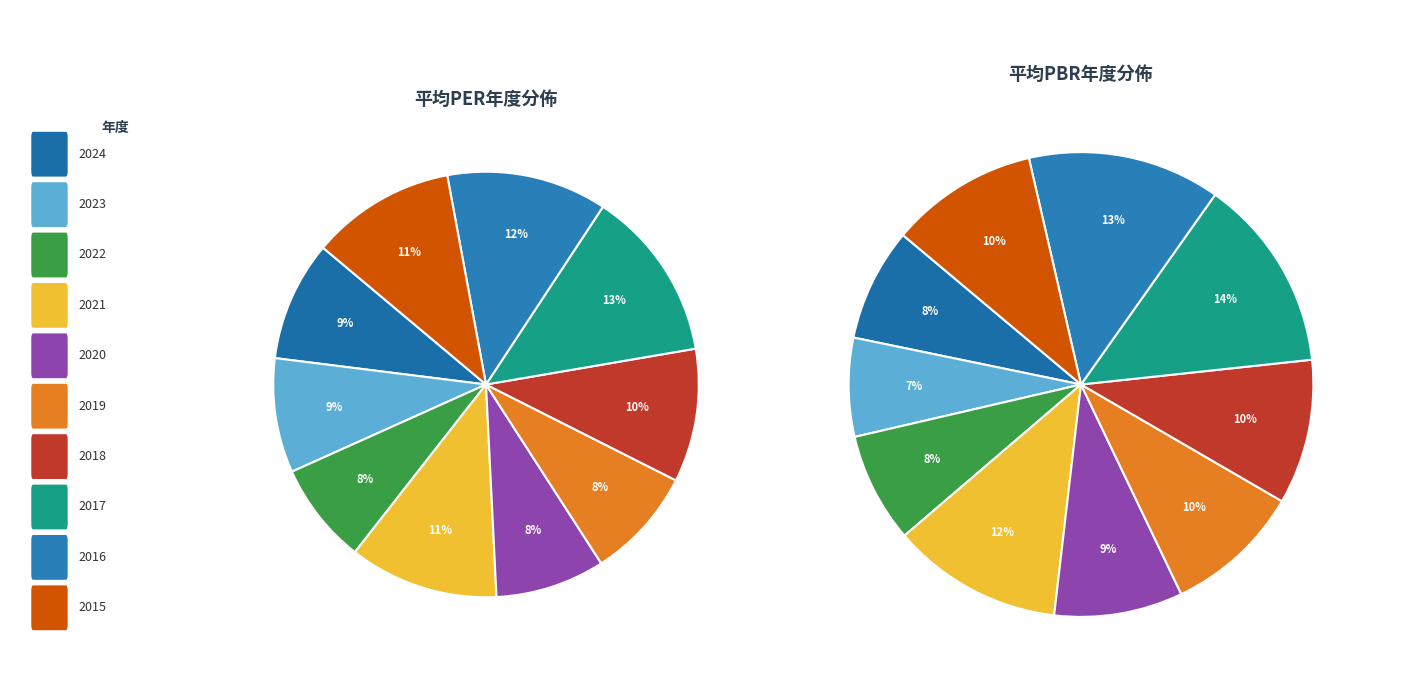

How many slices are in this pie chart?

10